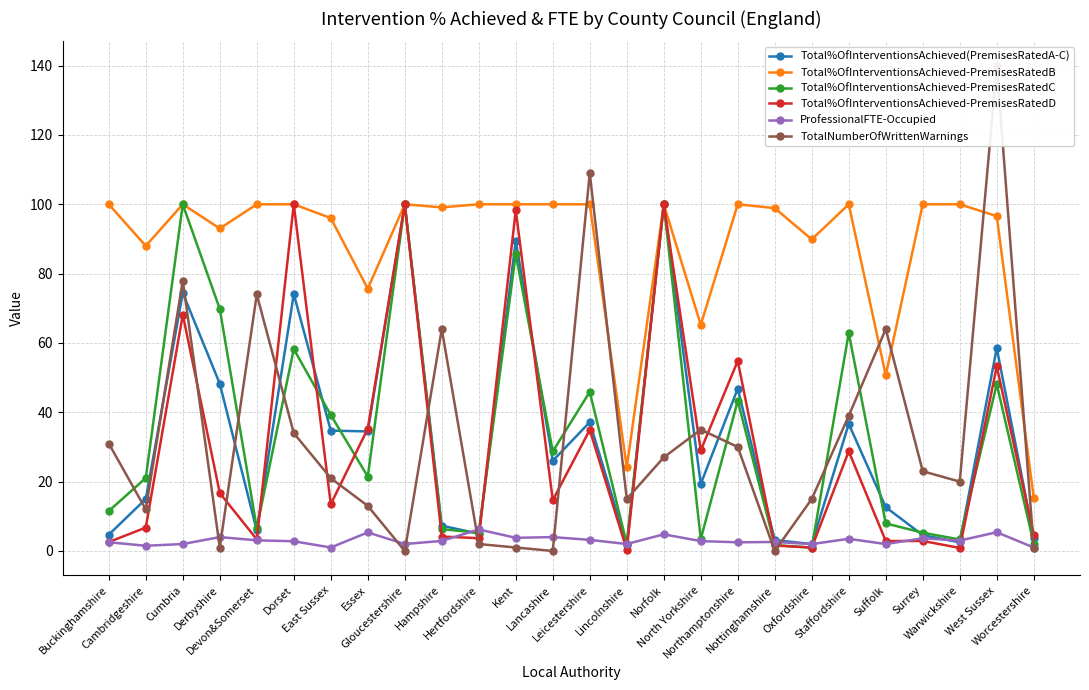

Which label corresponds to the largest value in the chart?

West Sussex